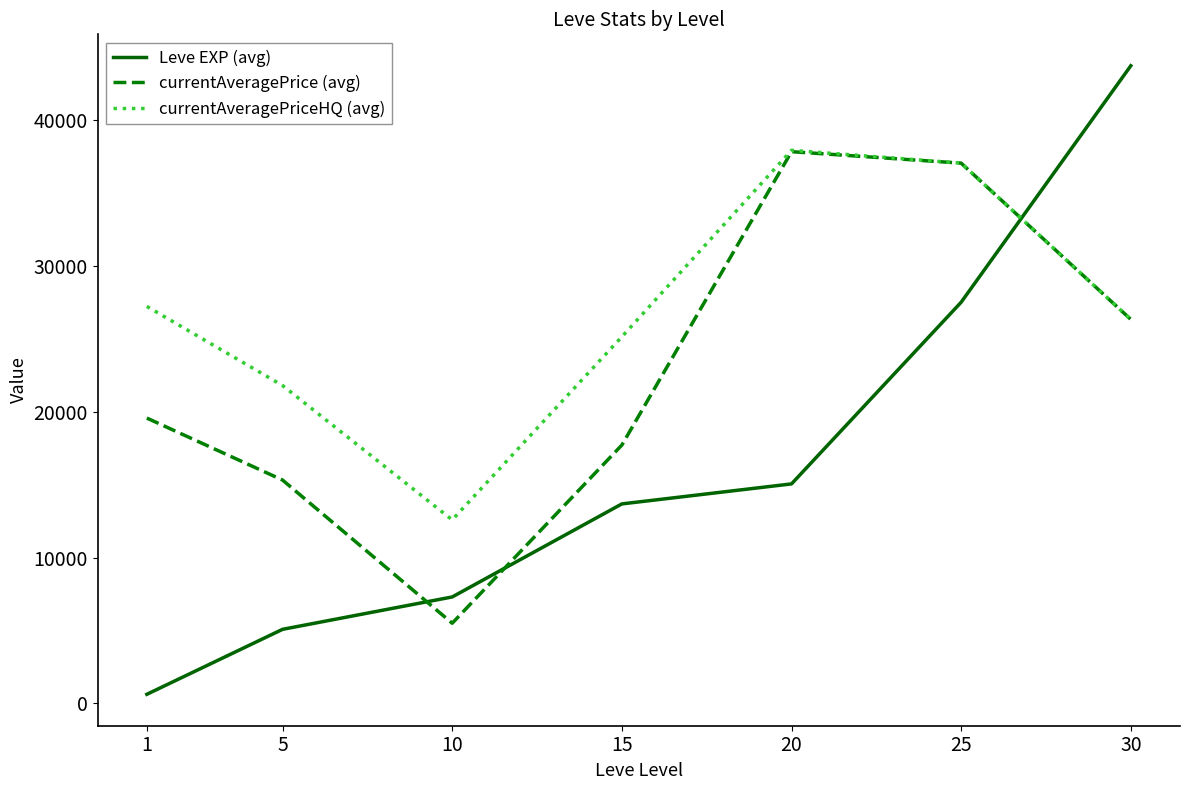

The value of currentAveragePrice (avg) at 1 is 19571. True or false?

True